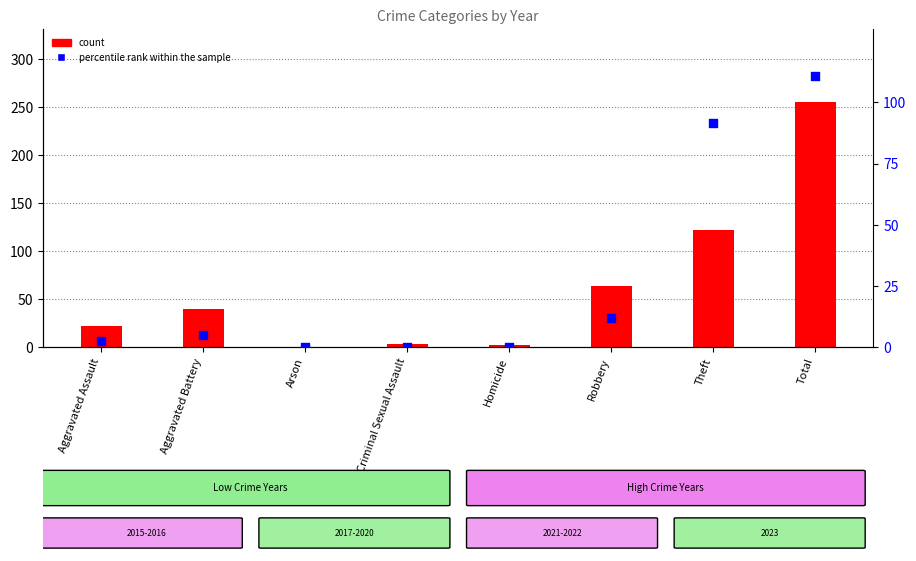

Which series contains the lowest Y value?

count